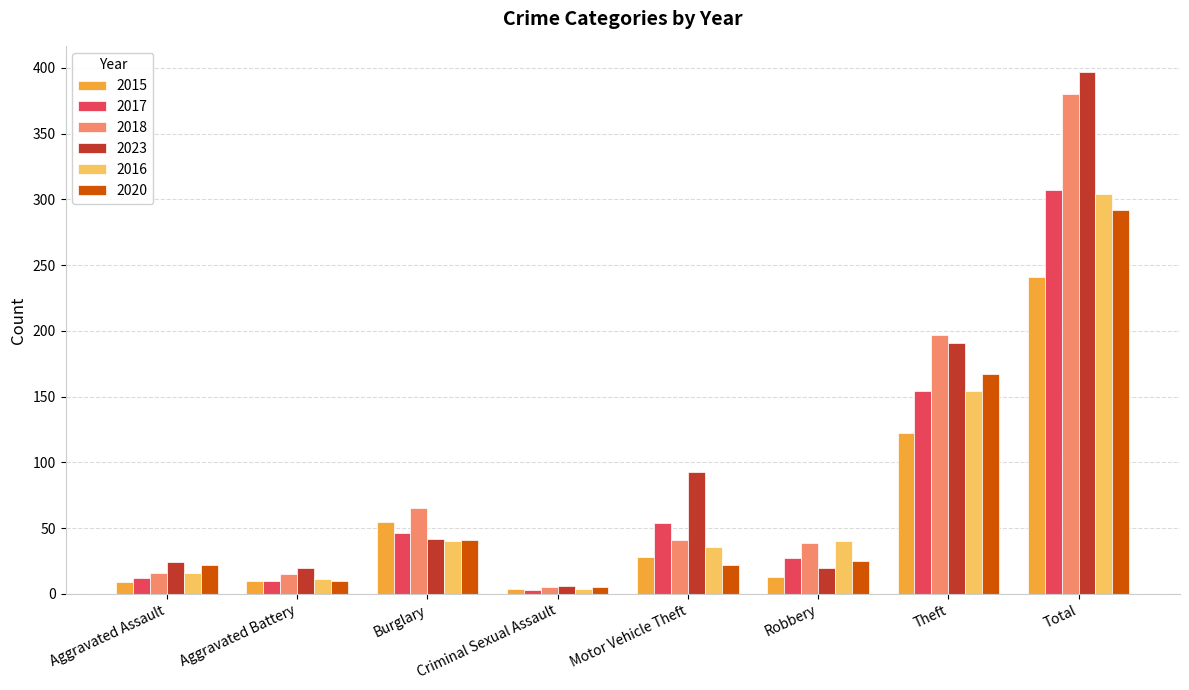

What position from the right is Aggravated Assault?

8